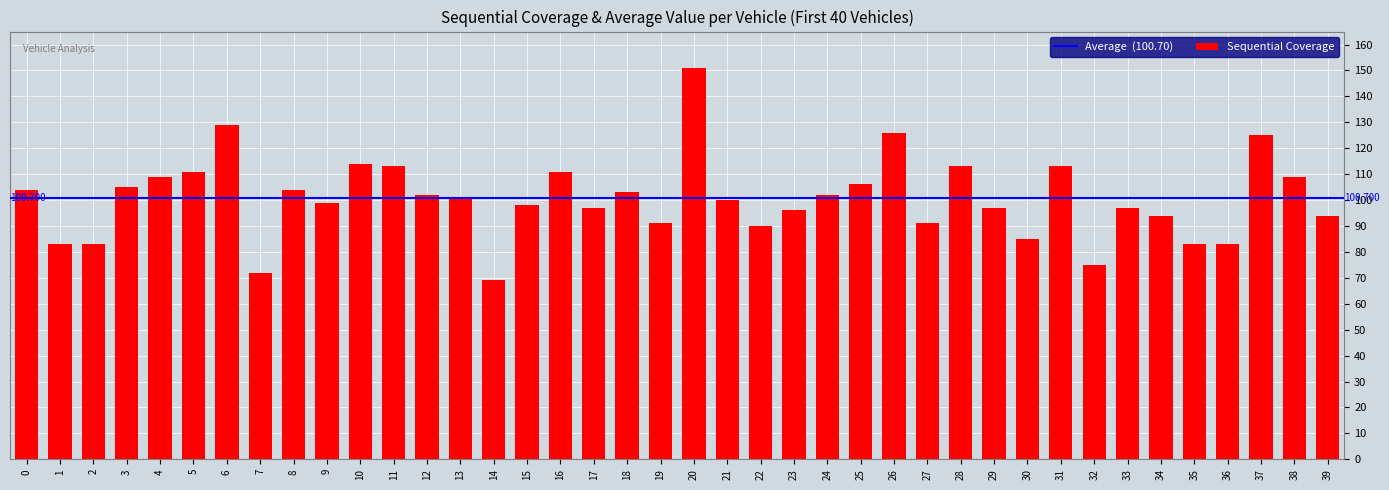

Reading right to left, transcribe all the data shown in this chart.

39=94	38=109	37=125	36=83	35=83	34=94	33=97	32=75	31=113	30=85	29=97	28=113	27=91	26=126	25=106	24=102	23=96	22=90	21=100	20=151	19=91	18=103	17=97	16=111	15=98	14=69	13=101	12=102	11=113	10=114	9=99	8=104	7=72	6=129	5=111	4=109	3=105	2=83	1=83	0=104